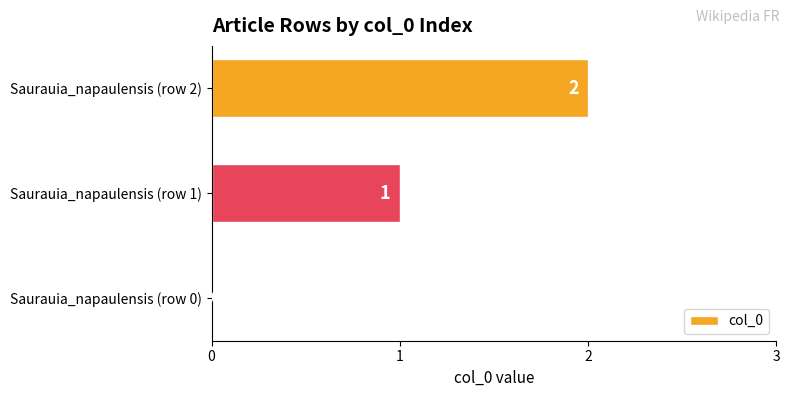

Between Saurauia_napaulensis (row 1) and Saurauia_napaulensis (row 0), which is larger?

Saurauia_napaulensis (row 1)